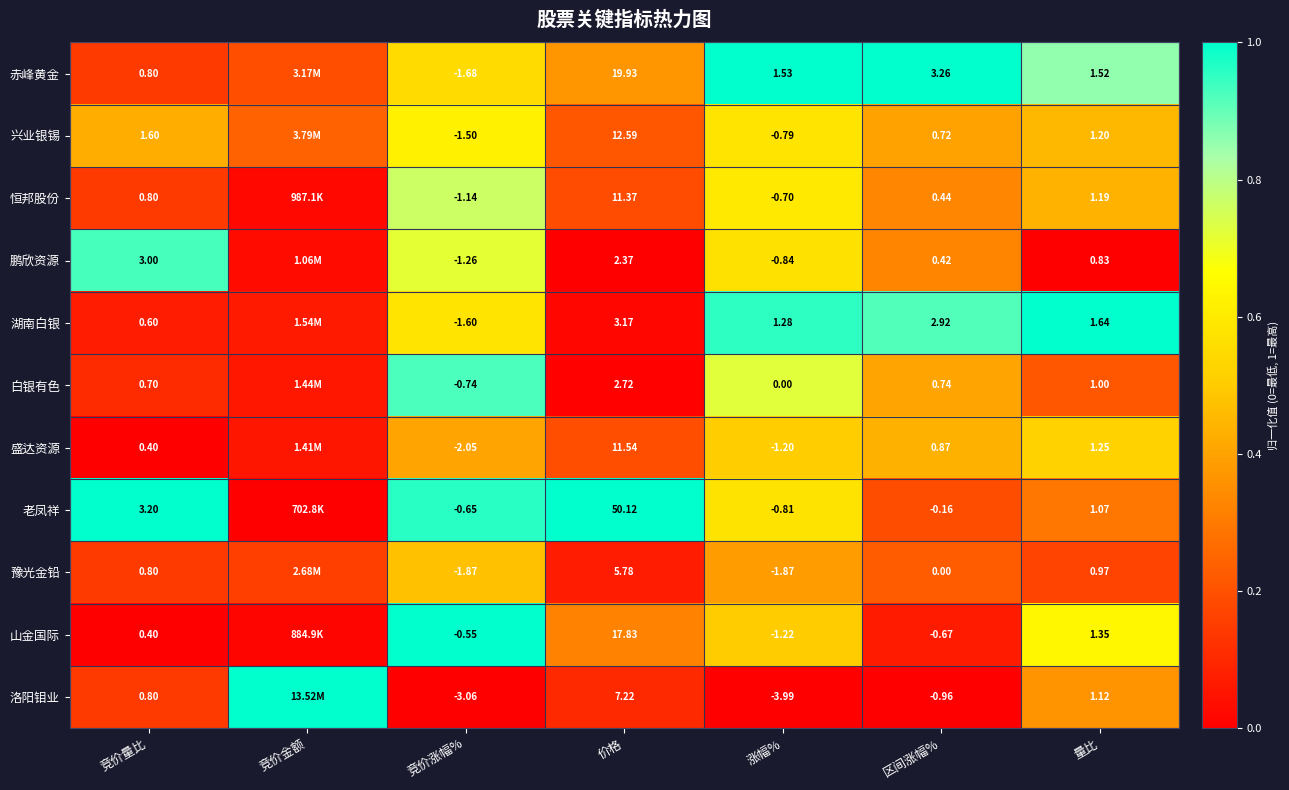

At 量比, list the series in order from smallest to largest.

鹏欣资源, 豫光金铅, 白银有色, 老凤祥, 洛阳钼业, 恒邦股份, 兴业银锡, 盛达资源, 山金国际, 赤峰黄金, 湖南白银